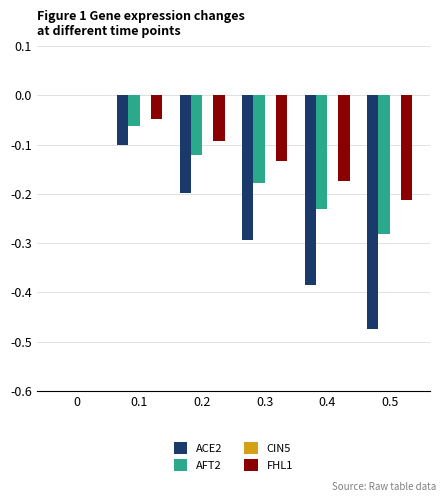

Which series has the largest range (max minus min)?

ACE2